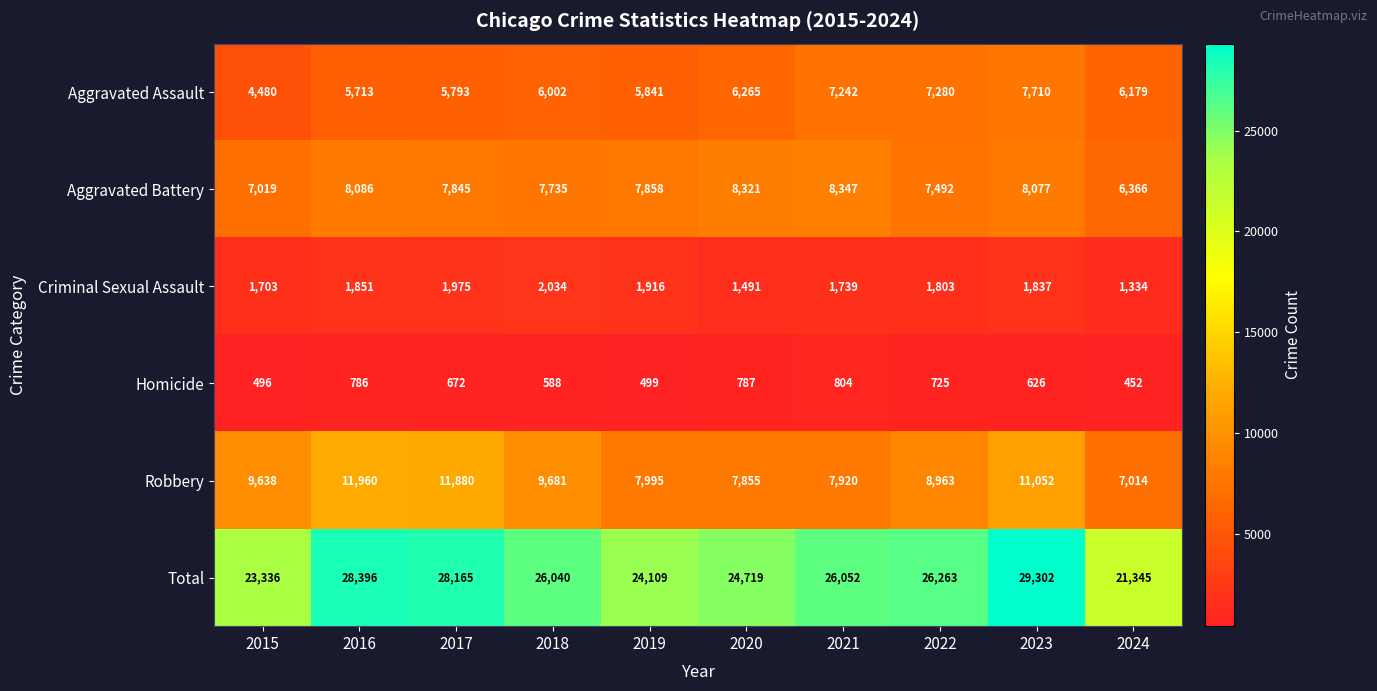

How many series are shown in this chart?

6